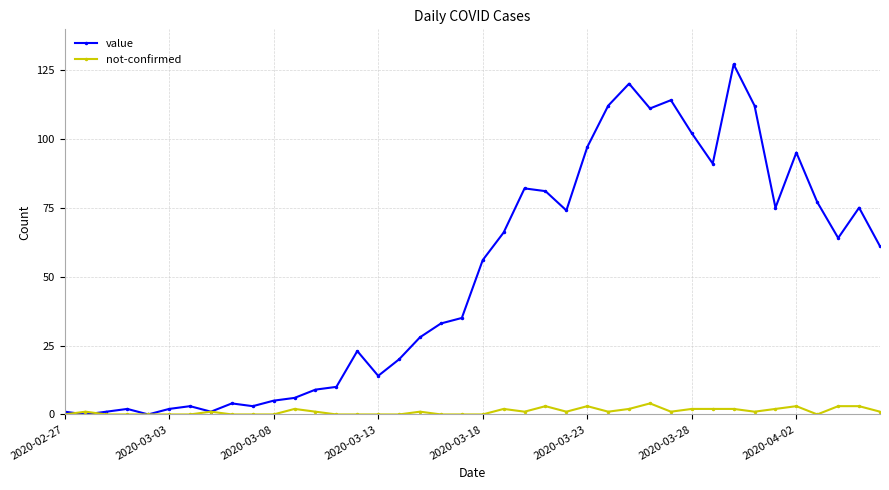

Rank the series by their average value, from highest to lowest.

value, not-confirmed